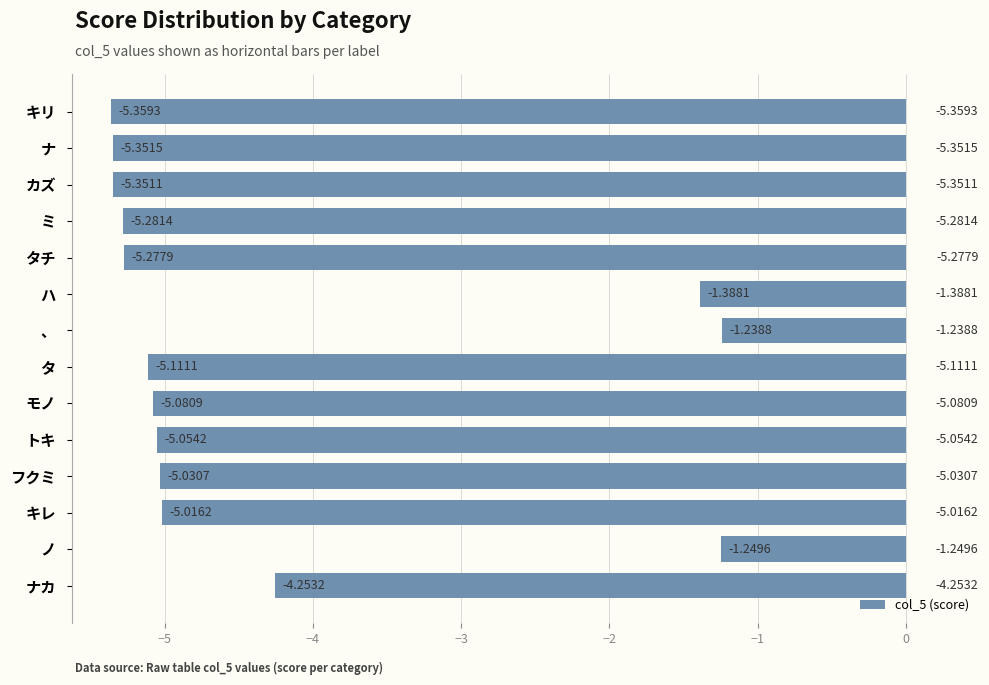

What is the difference between the maximum and minimum values?

4.1